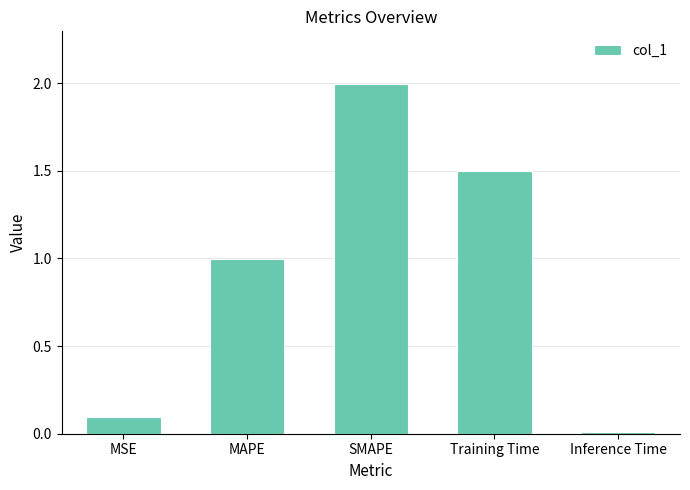

Rank the categories by value from highest to lowest.

SMAPE, Training Time, MAPE, MSE, Inference Time